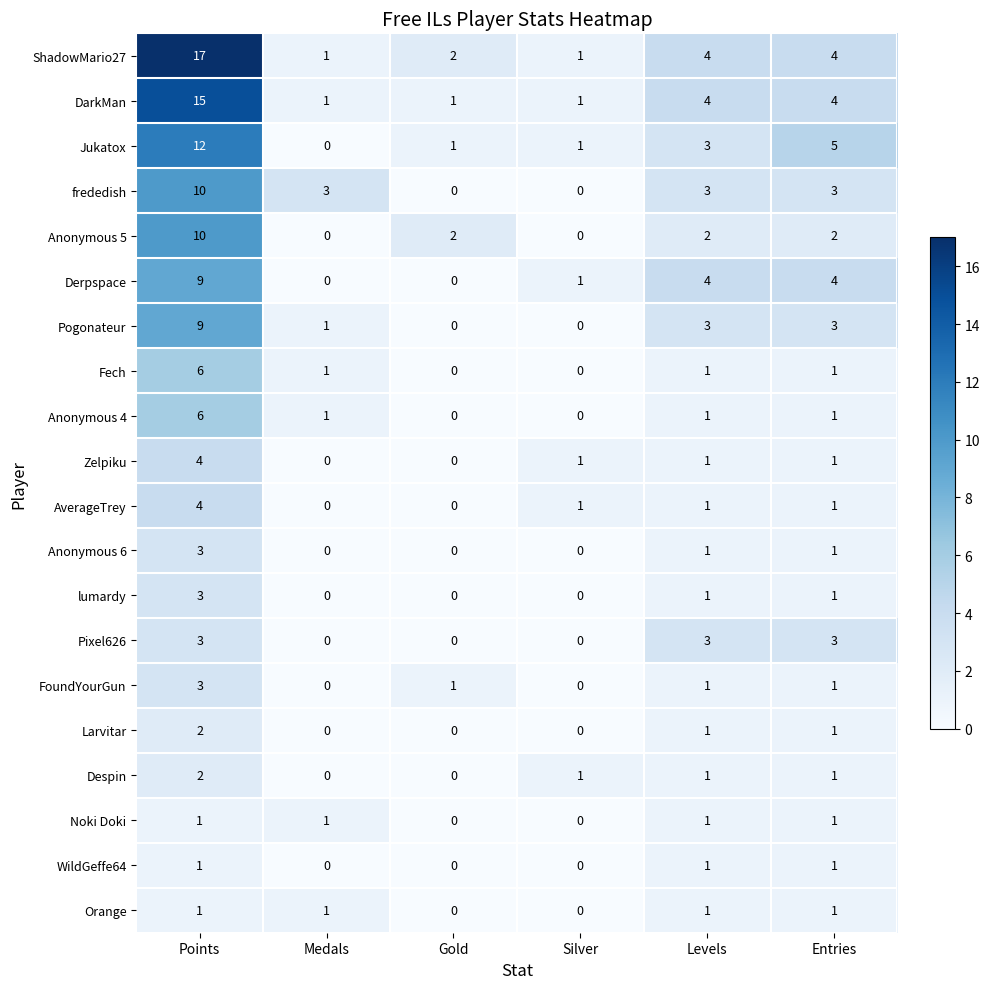

The value of Orange at Medals is 2. True or false?

False